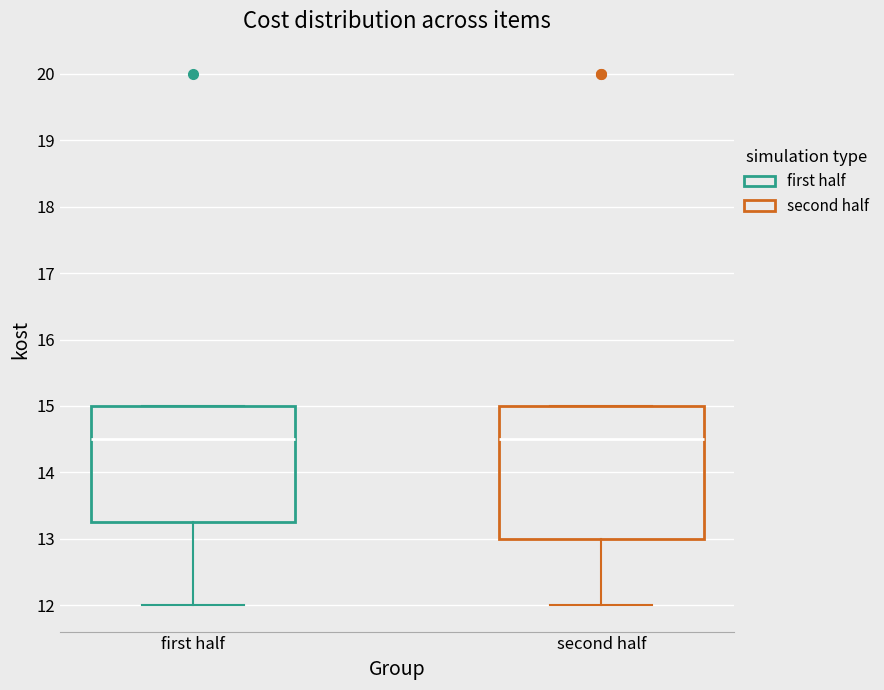

Comparing the boxes themselves (not the whiskers), which one is the tallest?

second half